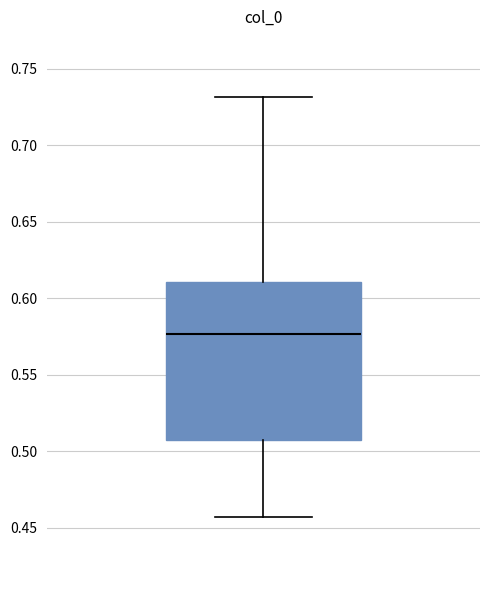

Transcribe this box plot: give where the median line is, the range the box spans, and where the two whiskers end, as read against the y-axis. The values are not printed on the chart, so give them approximately, as read against the axis.

median 0.575, box 0.505 to 0.610, whiskers 0.455 to 0.730